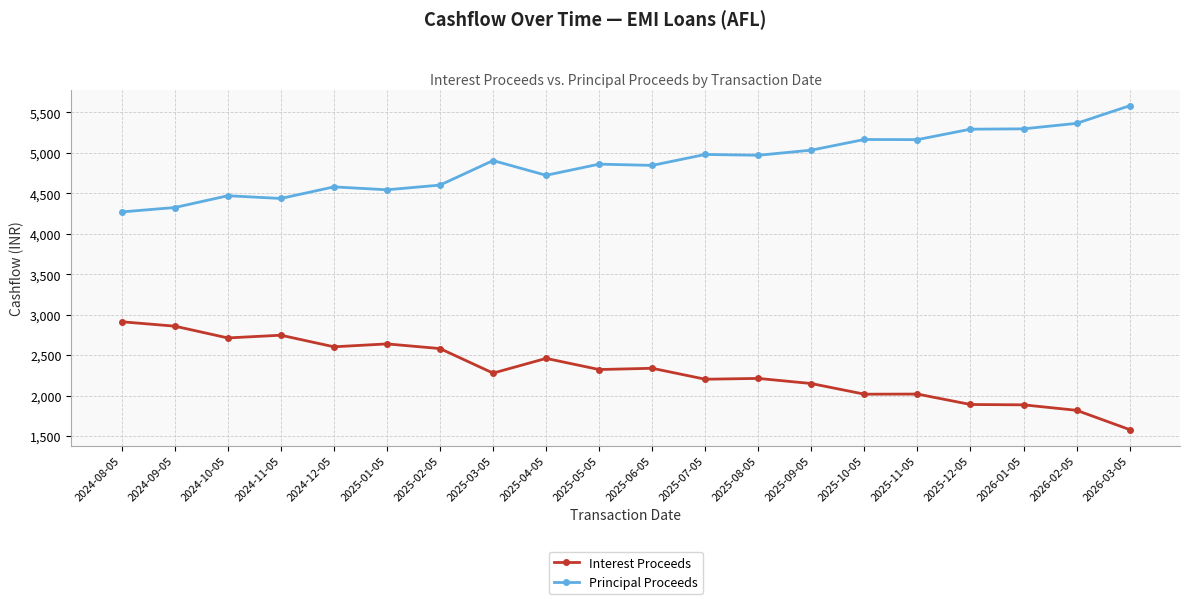

At 2025-03-05, list the series in order from smallest to largest.

Interest Proceeds, Principal Proceeds